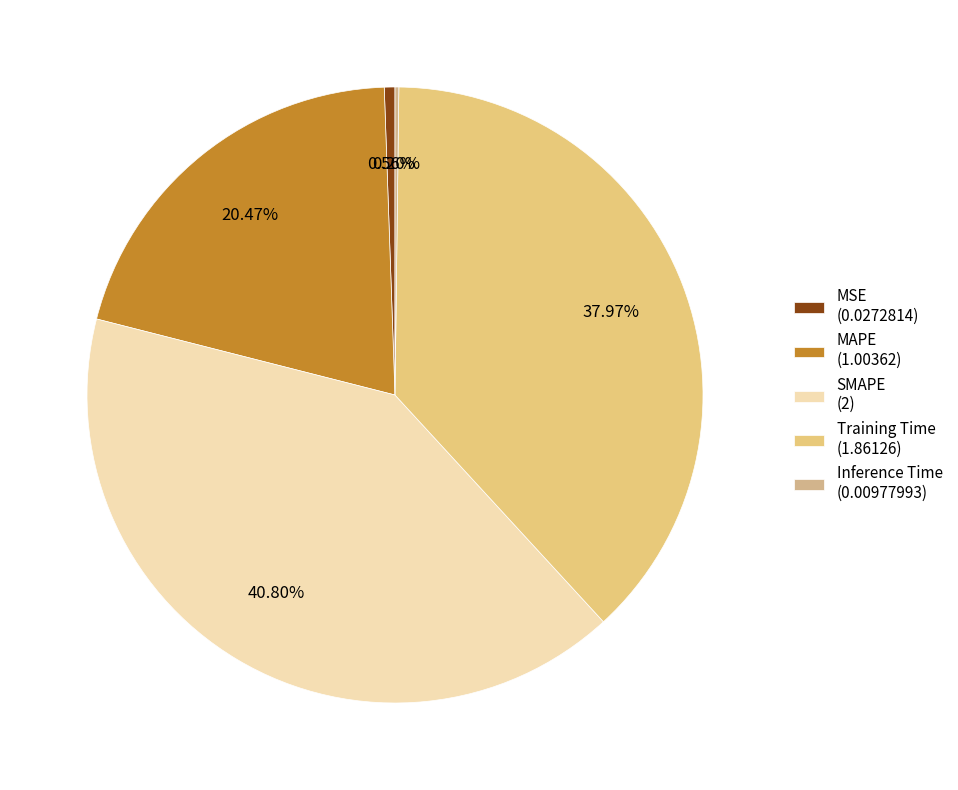

To the nearest percent, what is the average slice percentage?

20%